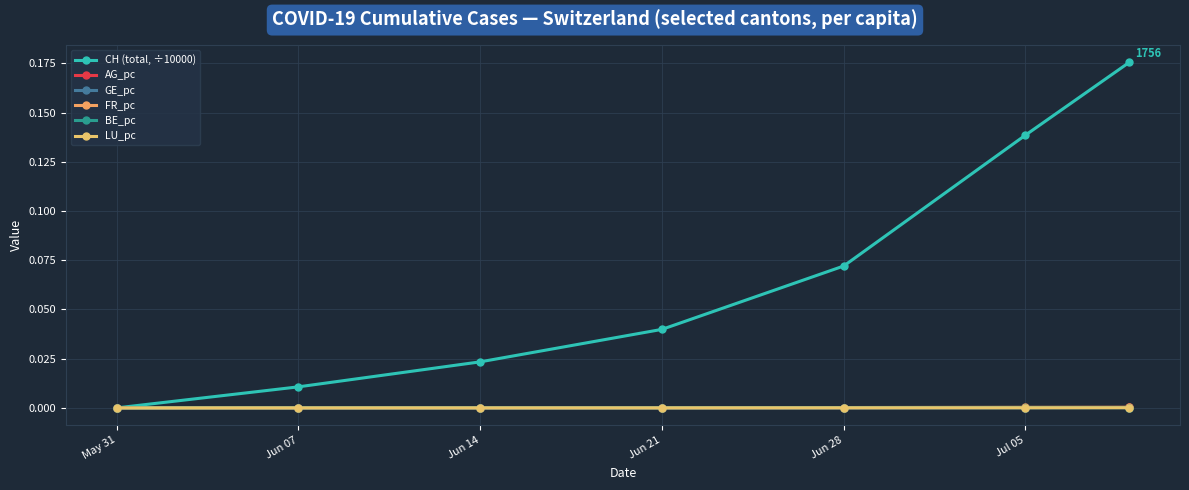

How many lines are shown in the chart?

6